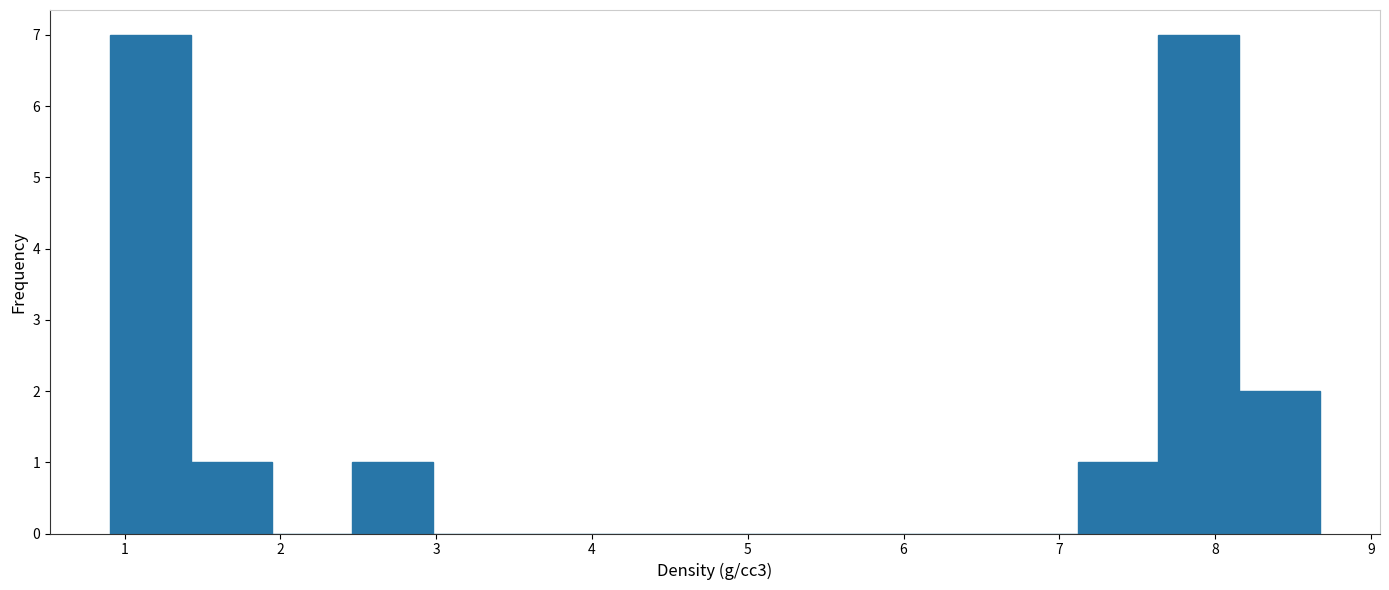

Reading left to right, transcribe this chart: for each bar, give the range it covers on the x-axis and its height. Neither the bar edges nor the heights are printed on the chart, so give them approximately, as read against the axes.

0.9 to 1.4: 7
1.4 to 1.9: 1
1.9 to 2.5: 0
2.5 to 3.0: 1
3.0 to 3.5: 0
3.5 to 4.0: 0
4.0 to 4.5: 0
4.5 to 5.0: 0
5.0 to 5.6: 0
5.6 to 6.1: 0
6.1 to 6.6: 0
6.6 to 7.1: 0
7.1 to 7.6: 1
7.6 to 8.2: 7
8.2 to 8.7: 2